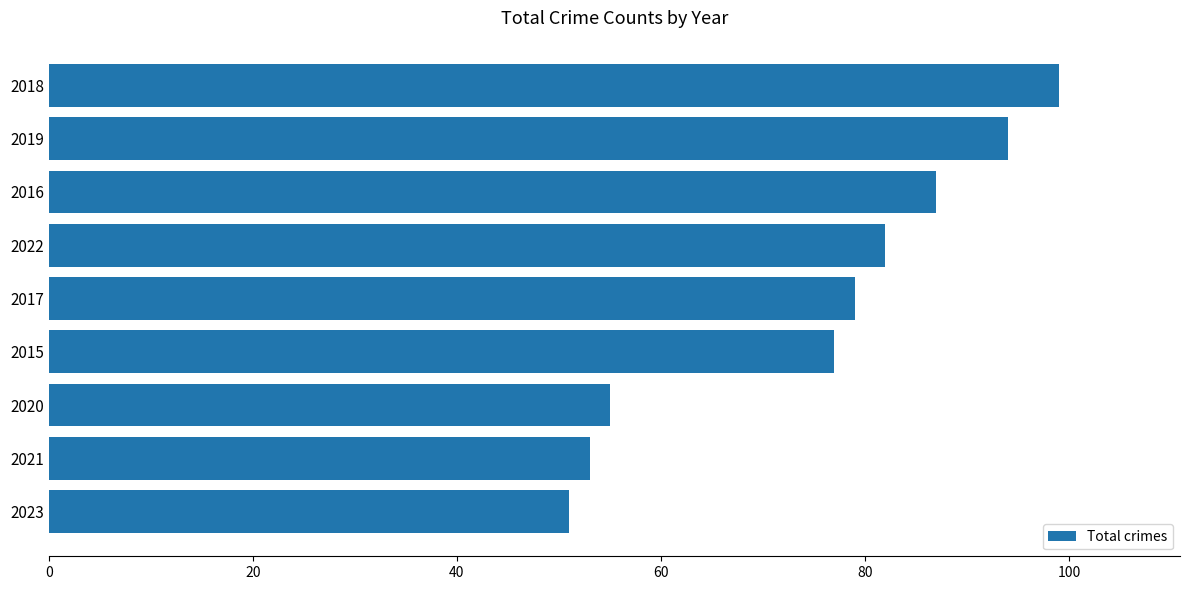

Reading top to bottom, extract all data points from this chart.

99	94	87	82	79	77	55	53	51